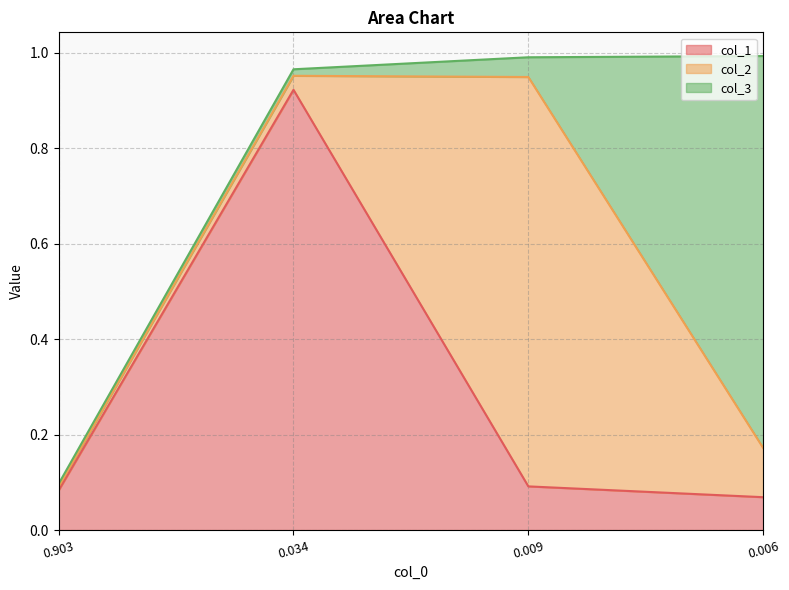

Does the chart have visible grid lines?

Yes